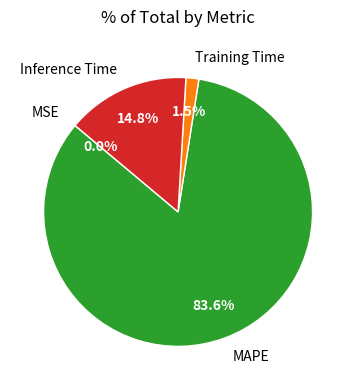

Does any single category account for the majority?

Yes